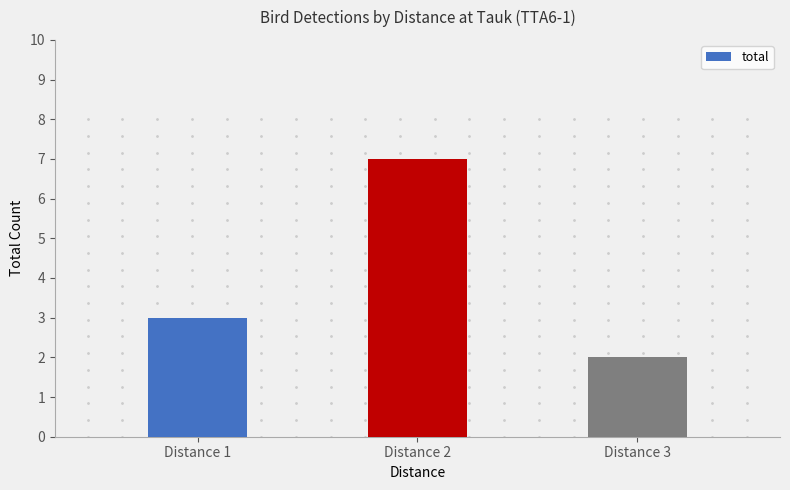

What is the average value?

4